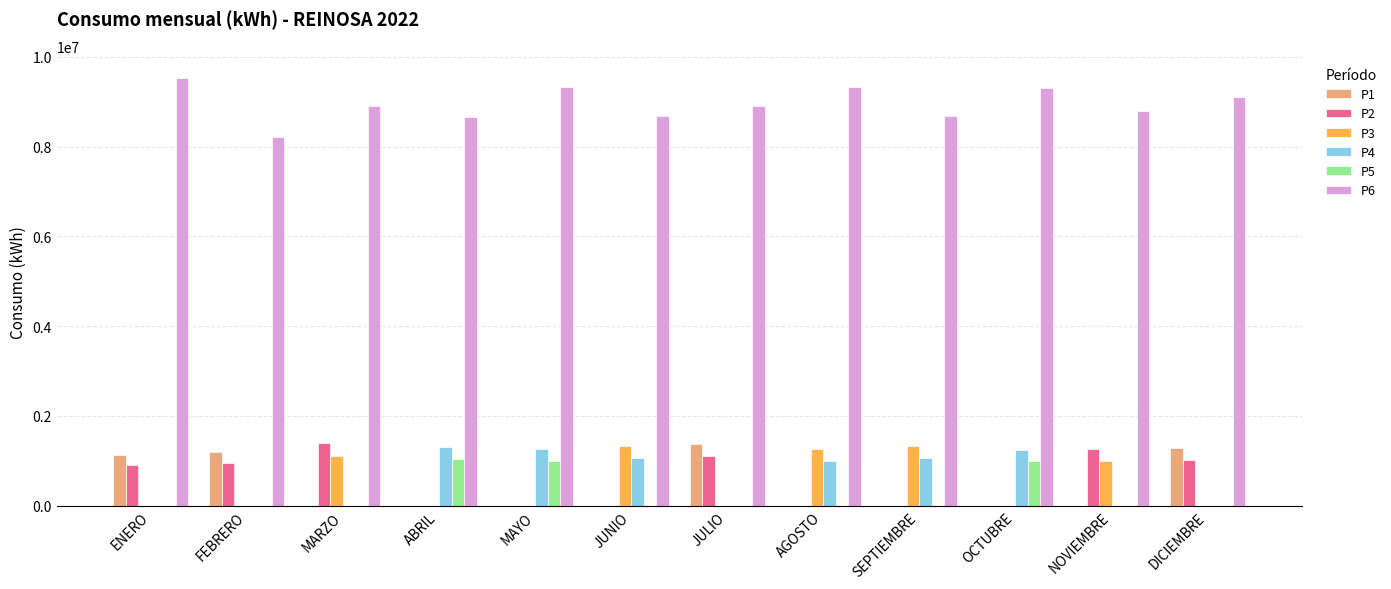

Count the number of categories in the chart.

12